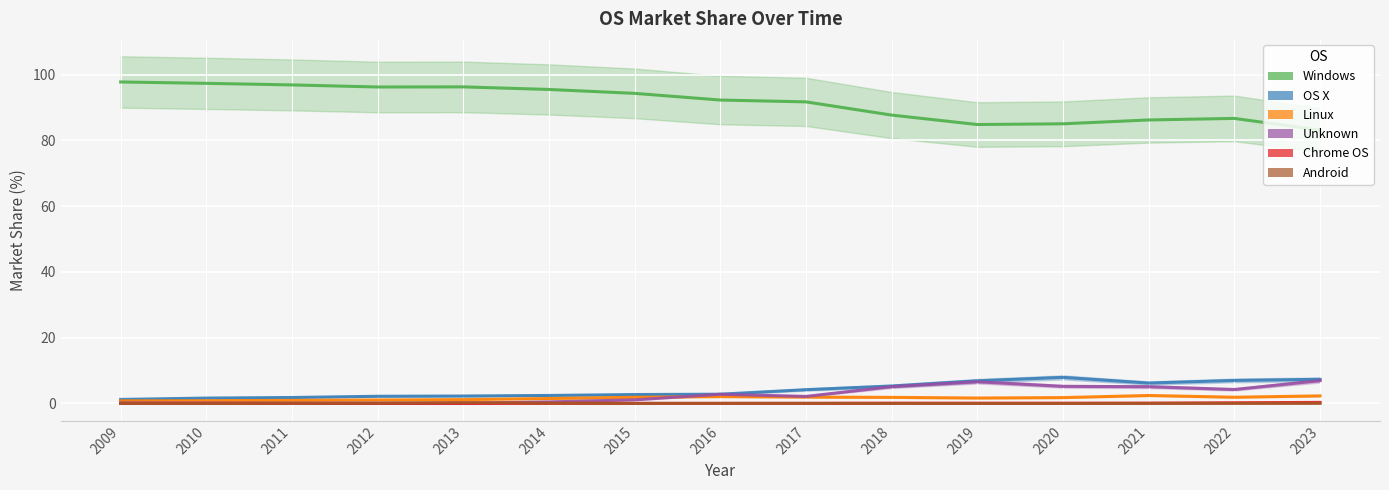

What is the sum of all Chrome OS values?

0.8